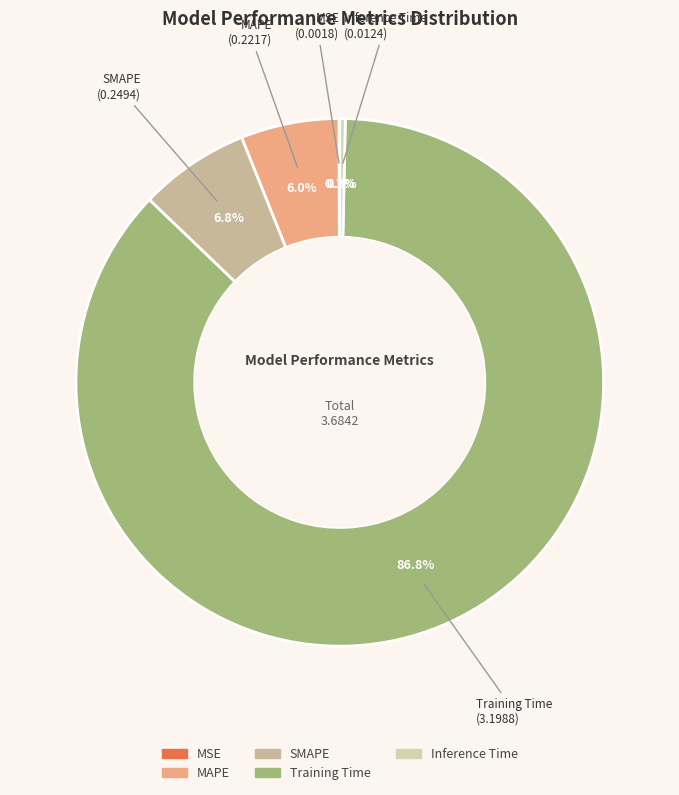

Does SMAPE represent more than half of the total?

No